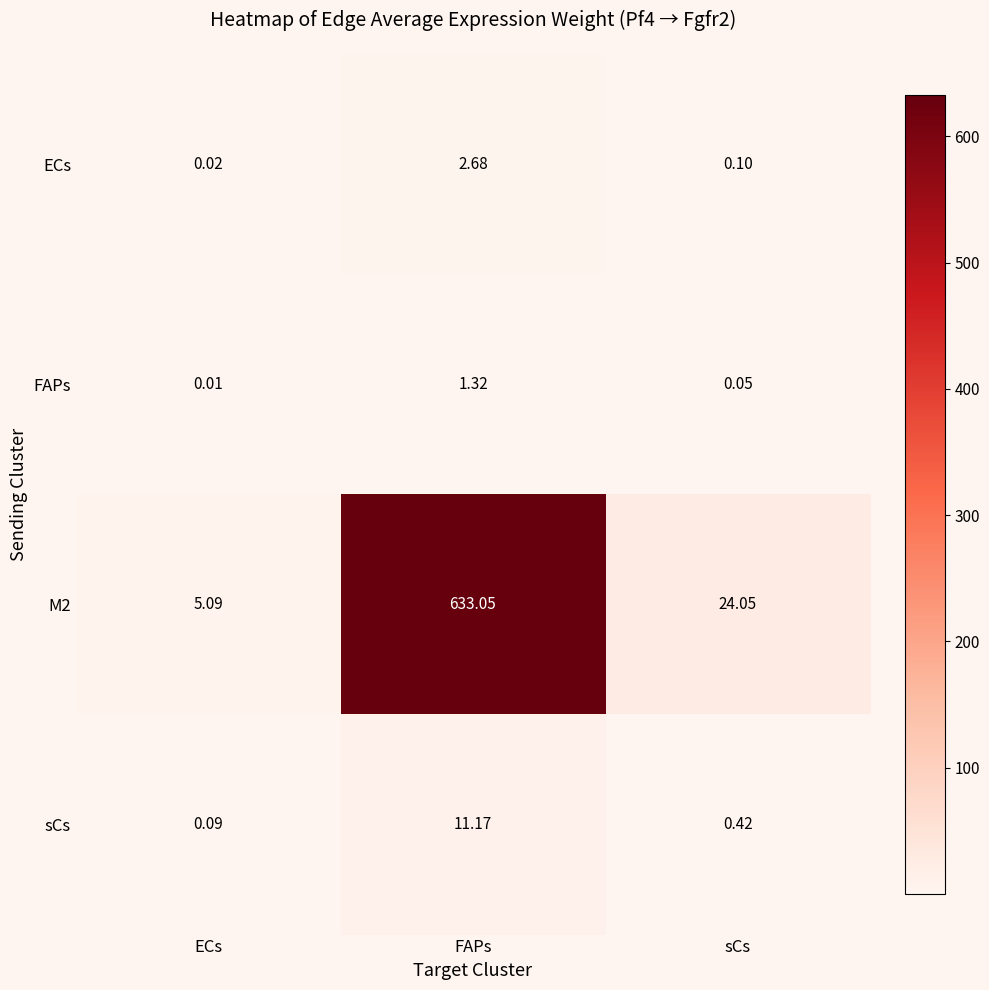

What is the difference between the highest and lowest values at ECs?

5.1